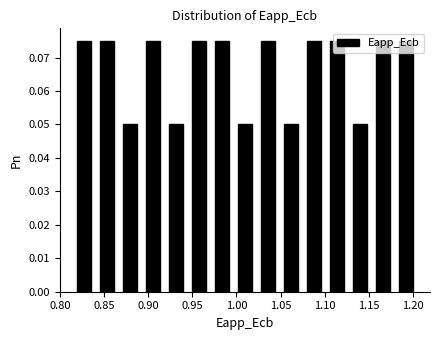

What is the height of the bar covering 0.995 to 1.025 on the x-axis? Neither the bar edges nor the heights are printed on the chart, so give them approximately, as read against the axes.

0.050